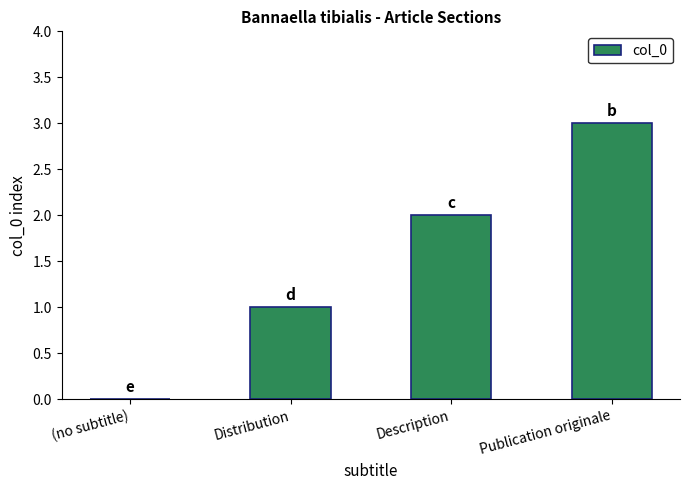

What is the ratio of the value at Publication originale to the value at Description?

1.5